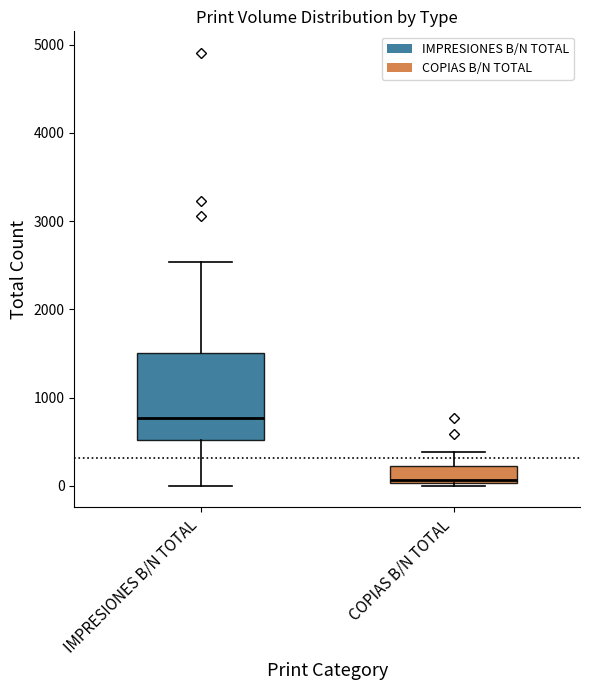

Where is the lower edge of the box for IMPRESIONES B/N TOTAL on the y-axis? The values are not printed on the chart, so give them approximately, as read against the axis.

500